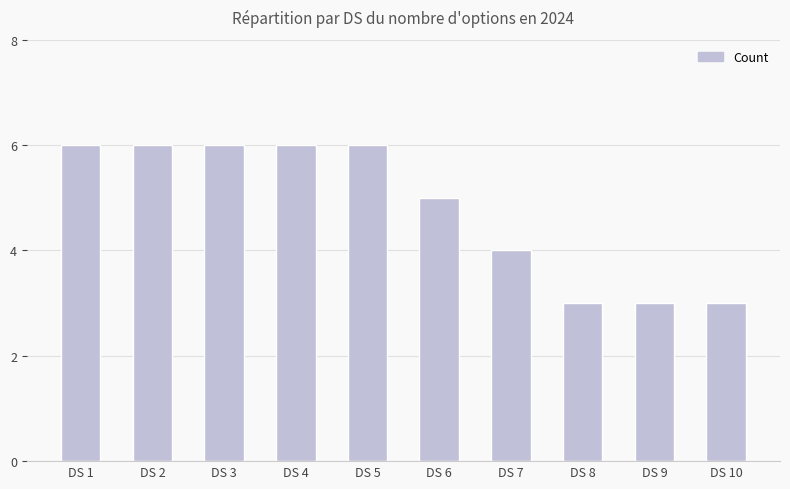

Is it true that the value at DS 9 is 1?

False